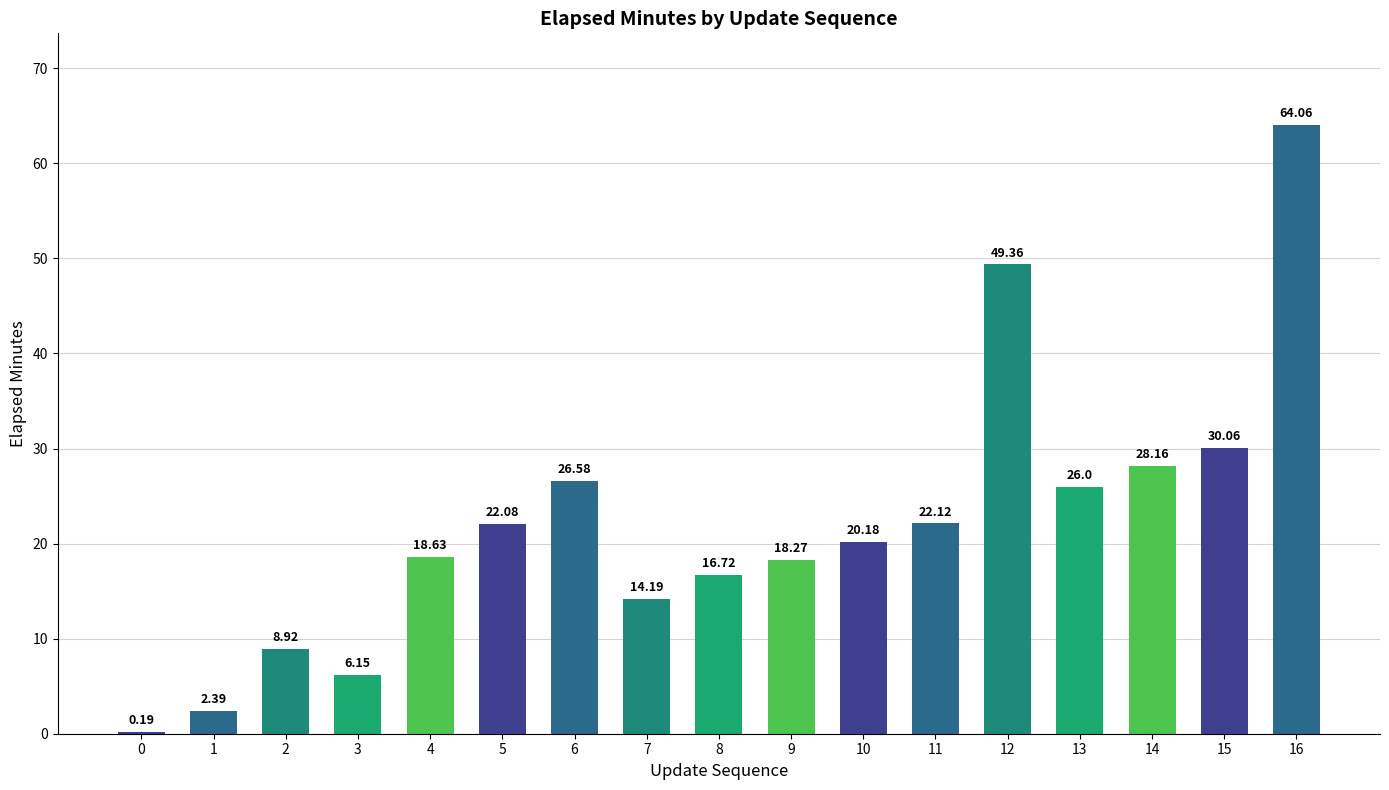

What is the sum of the values at 15 and 8?

46.8